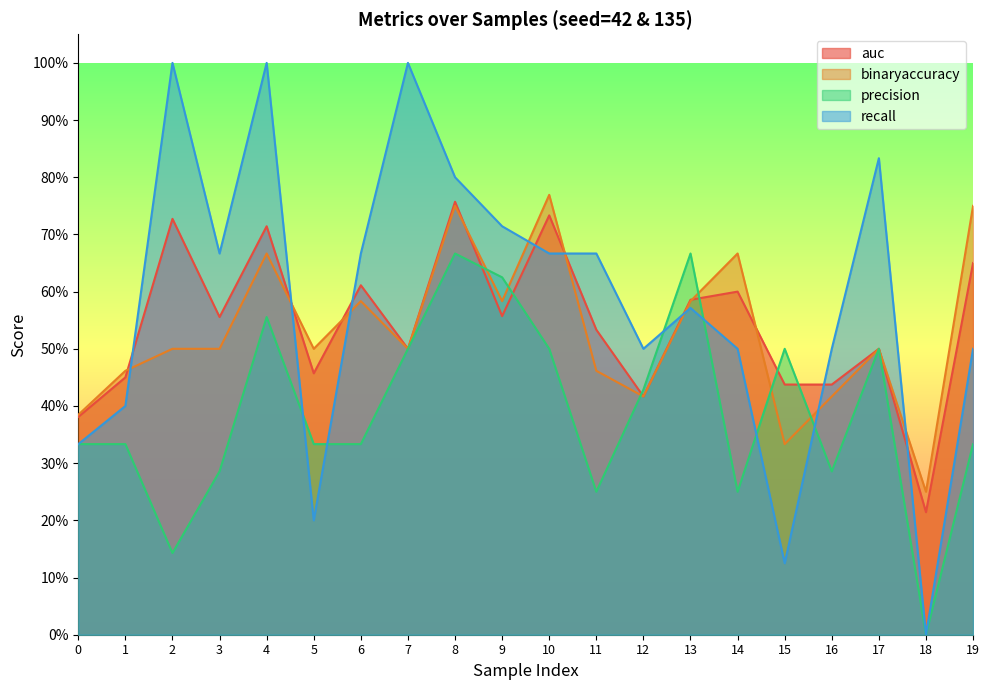

In auc, how many points are higher than both neighbors (excluding endpoints)?

7